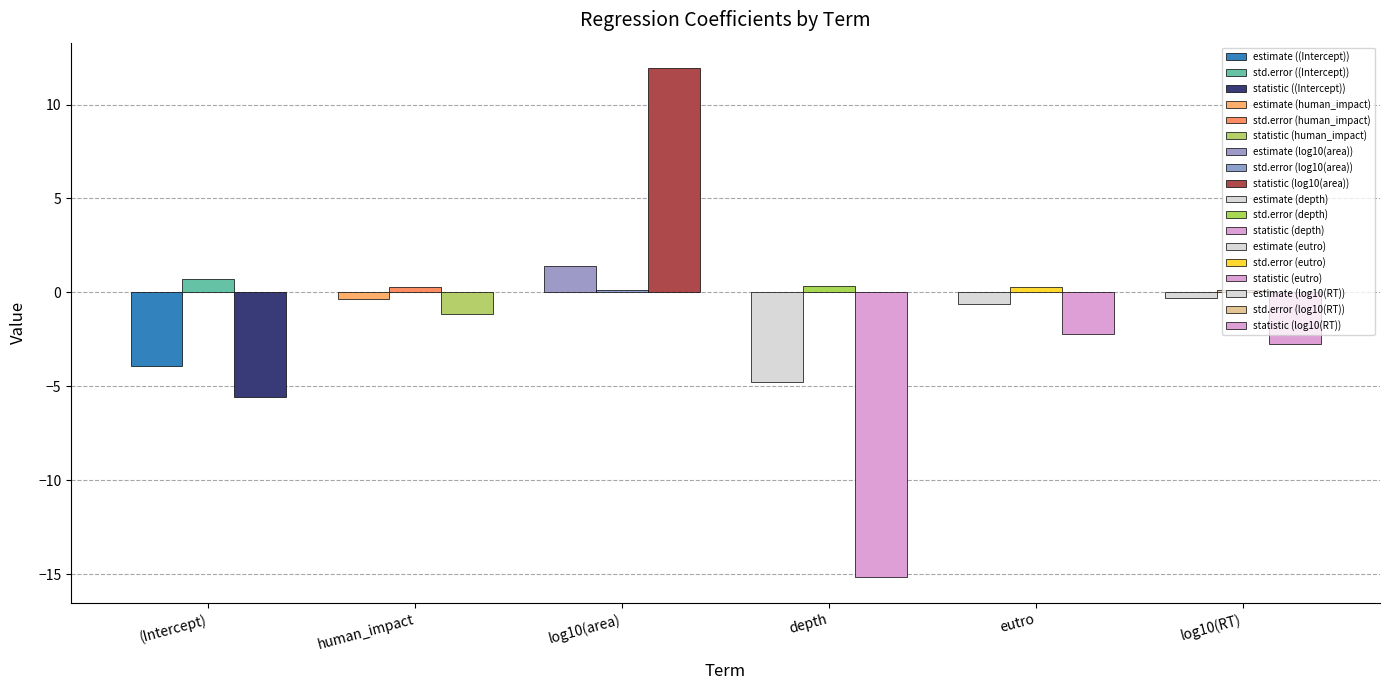

How many data points in estimate are less than 0?

5